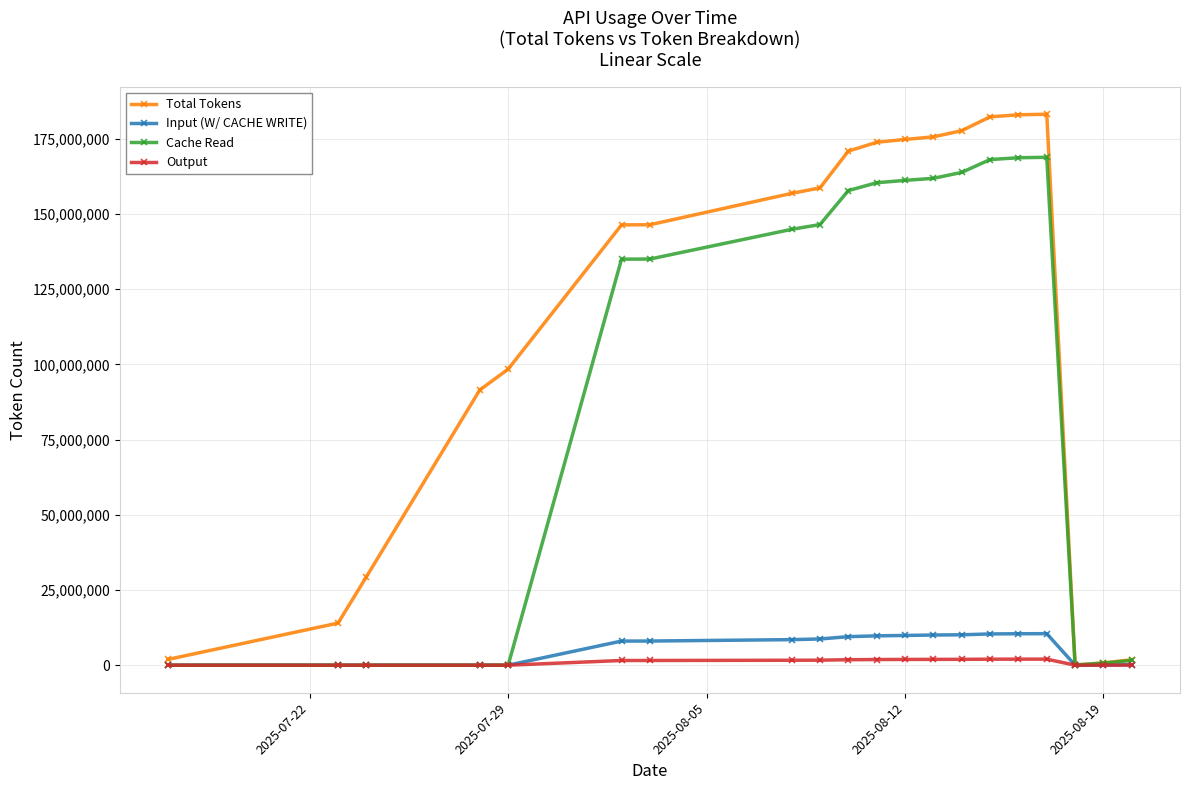

Which series has the largest range (max minus min)?

Total Tokens